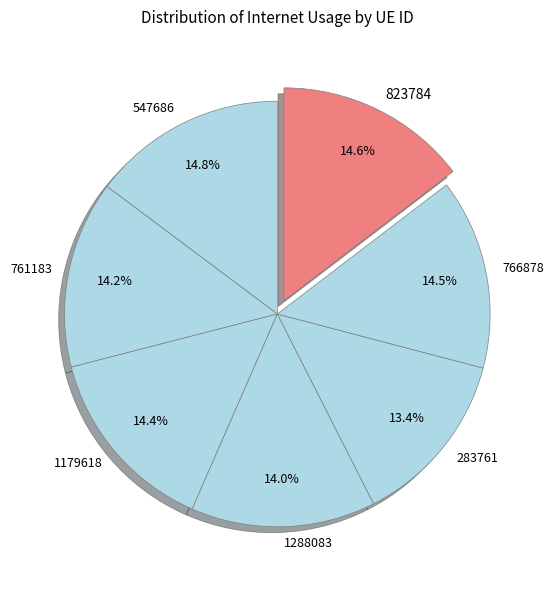

Is 283761 the majority of the pie?

No